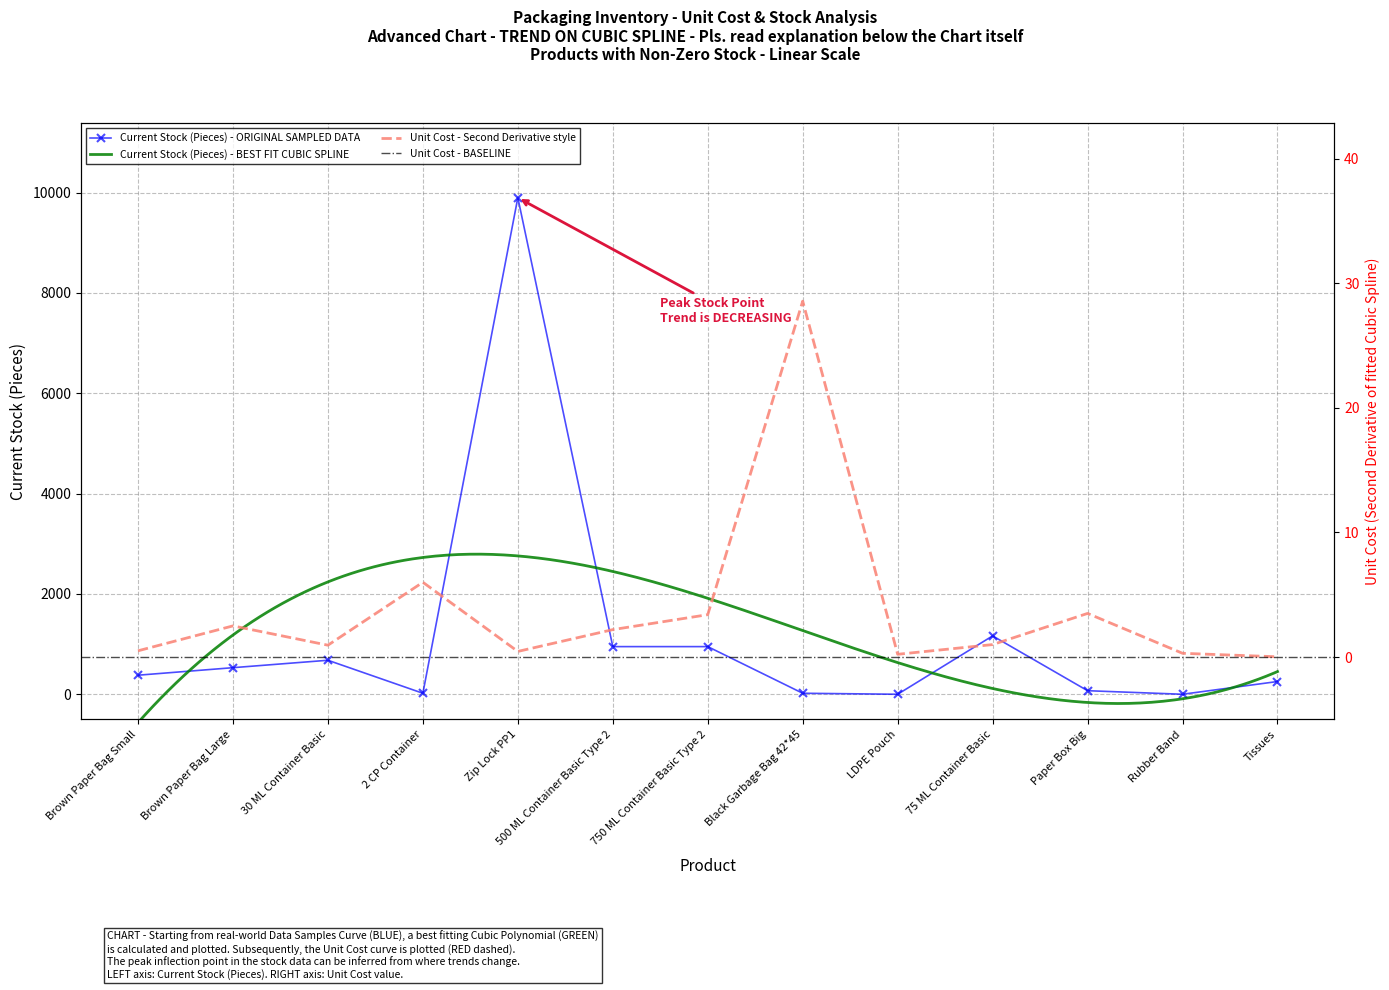

What is the average value of the Unit Cost series?

3.8